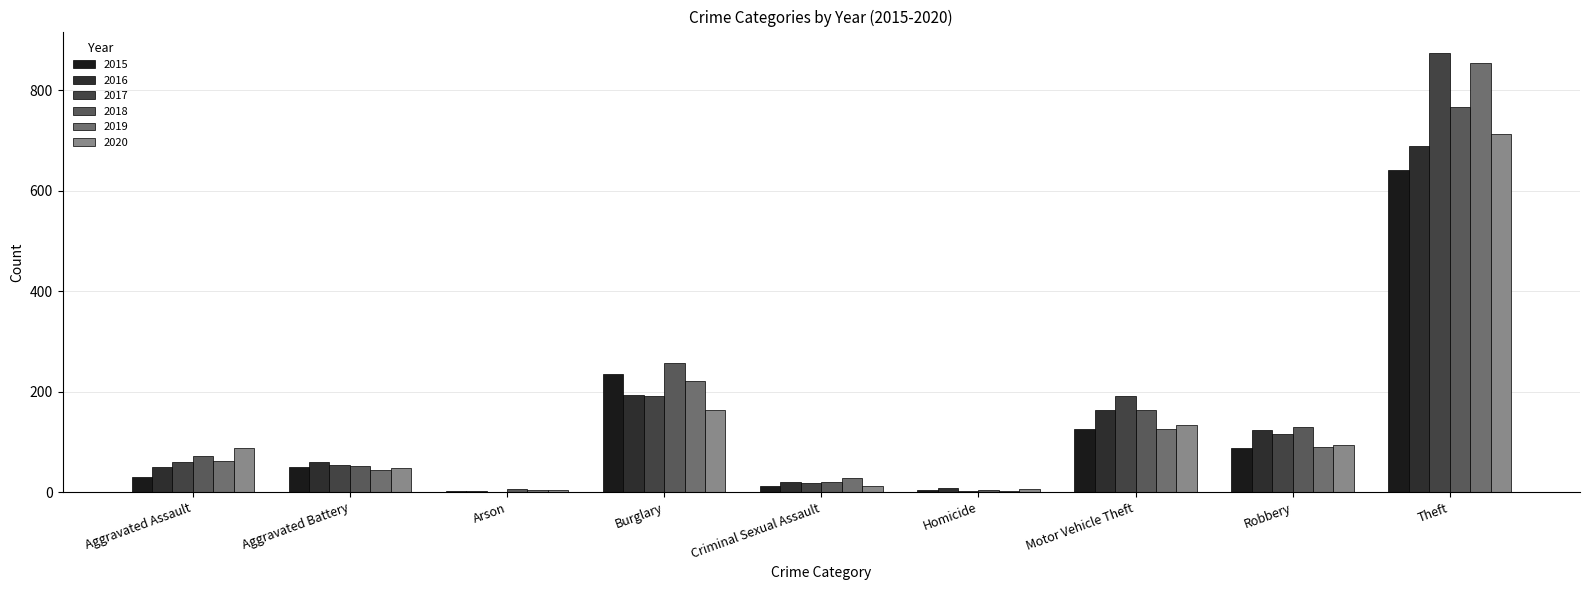

Are the bars grouped side by side (vs. stacked)?

Yes